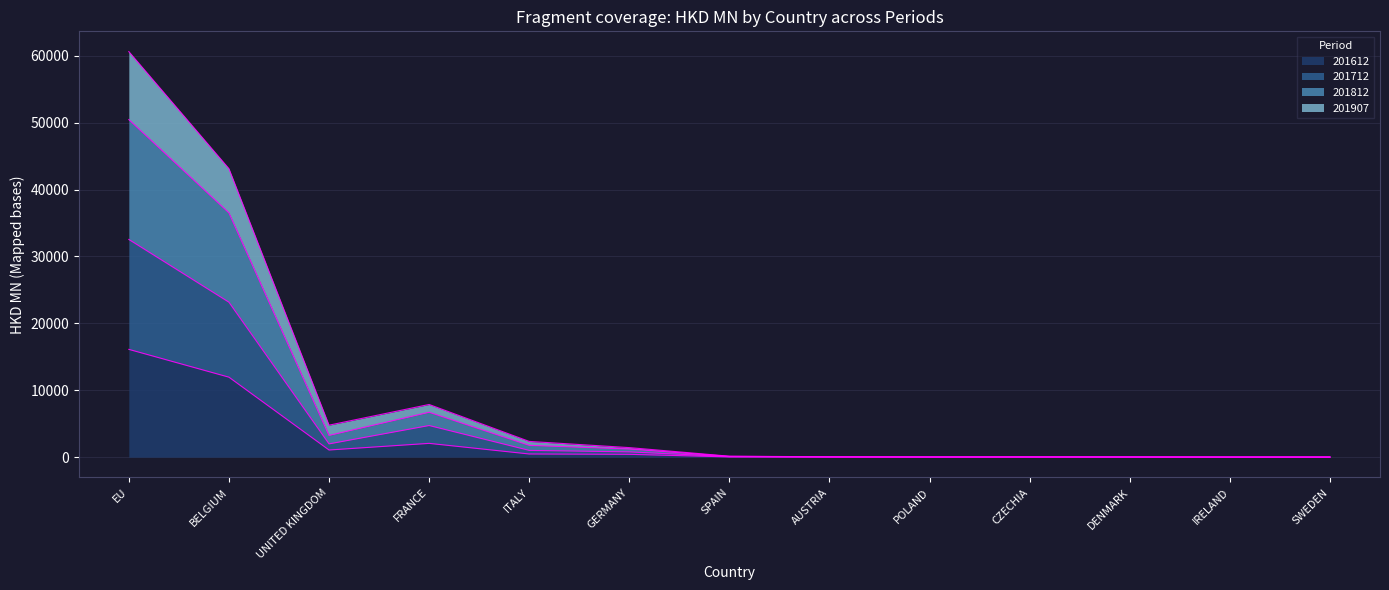

What is the label of the 6th point from the left?

GERMANY